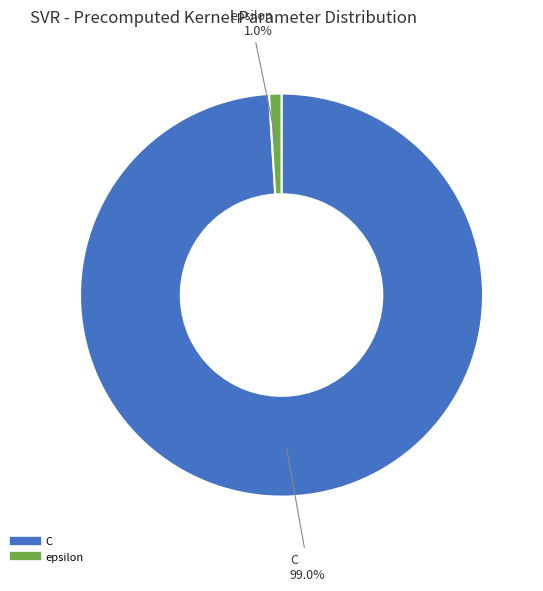

Which slice is the largest?

C